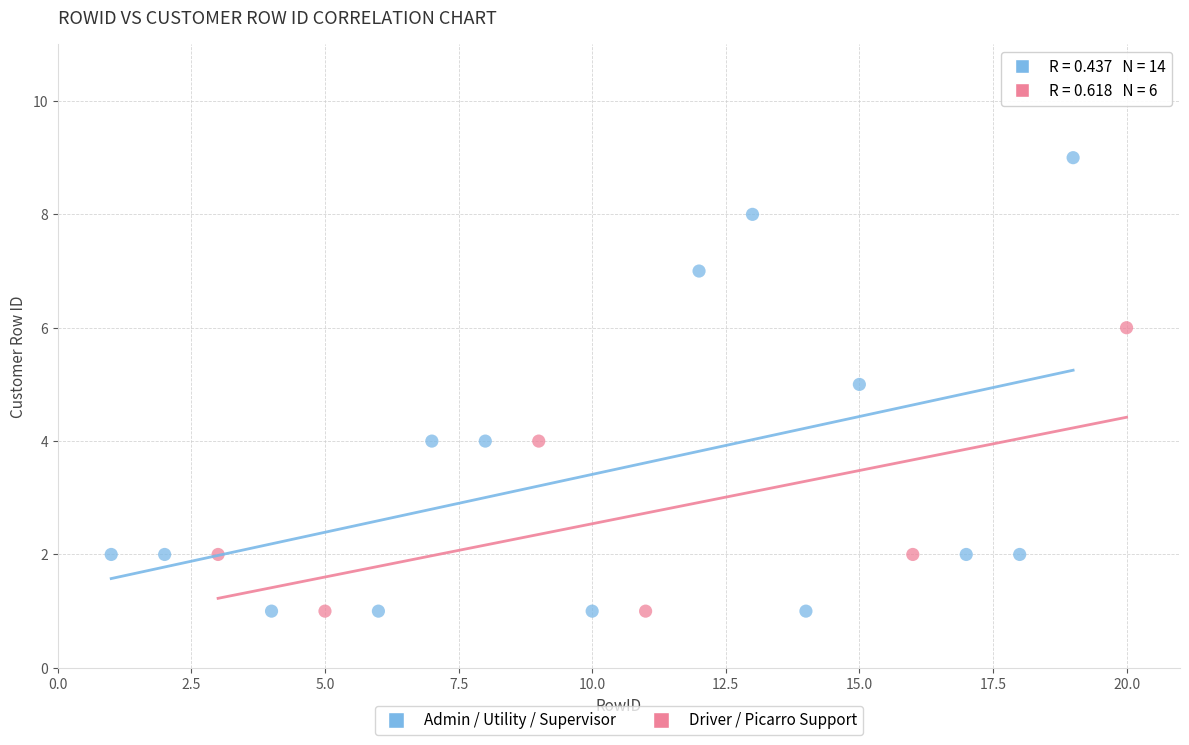

Which series reaches the maximum Y coordinate?

Admin / Utility / Supervisor